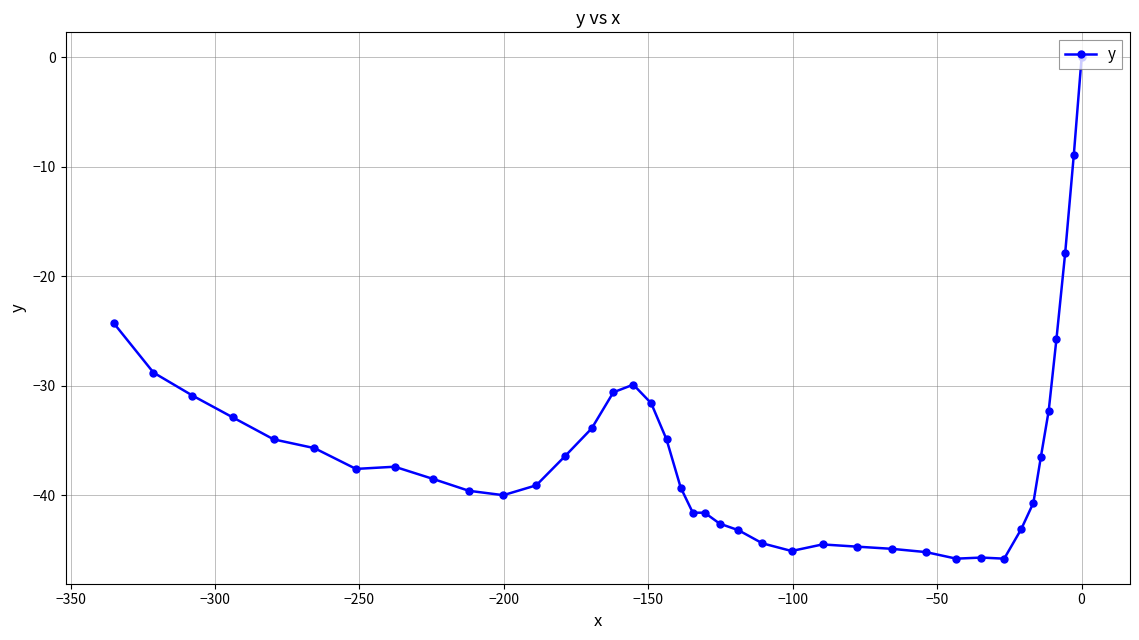

What is the smallest value displayed?

-45.8